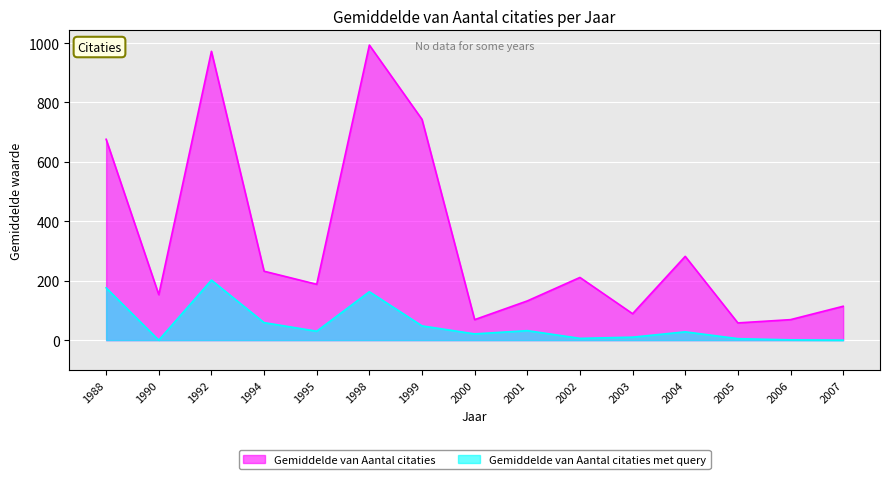

The value of Gemiddelde van Aantal citaties at 1990 is 153. True or false?

True